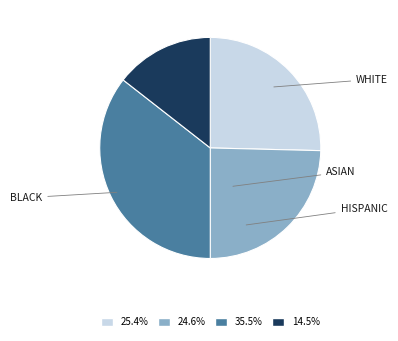

Is there a majority slice in this chart?

No